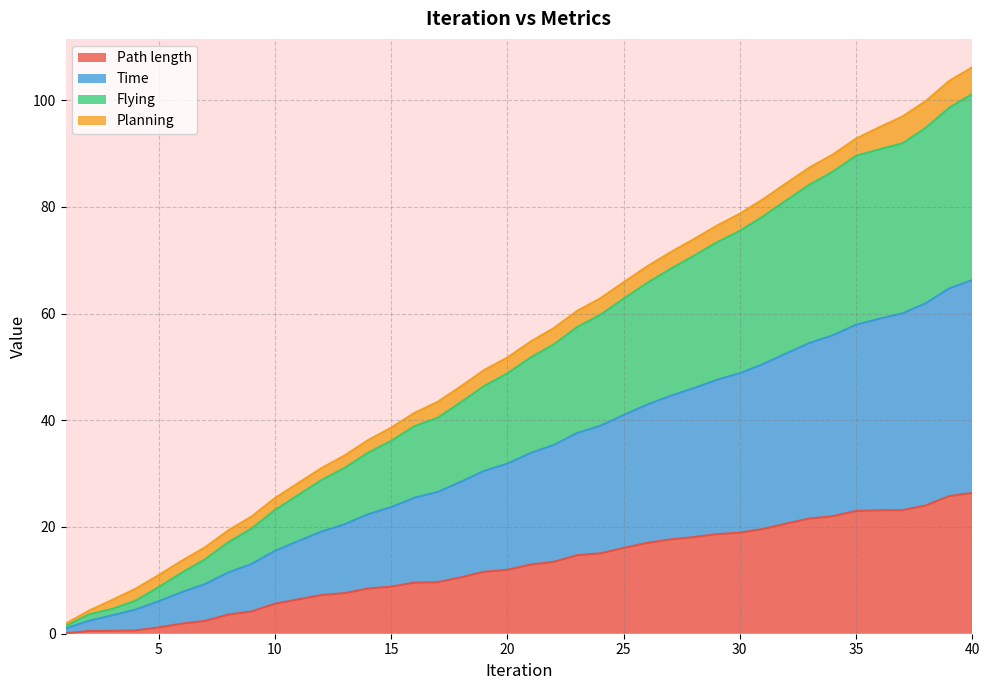

What is the sum of the Path length values at 15 and 4?

9.4